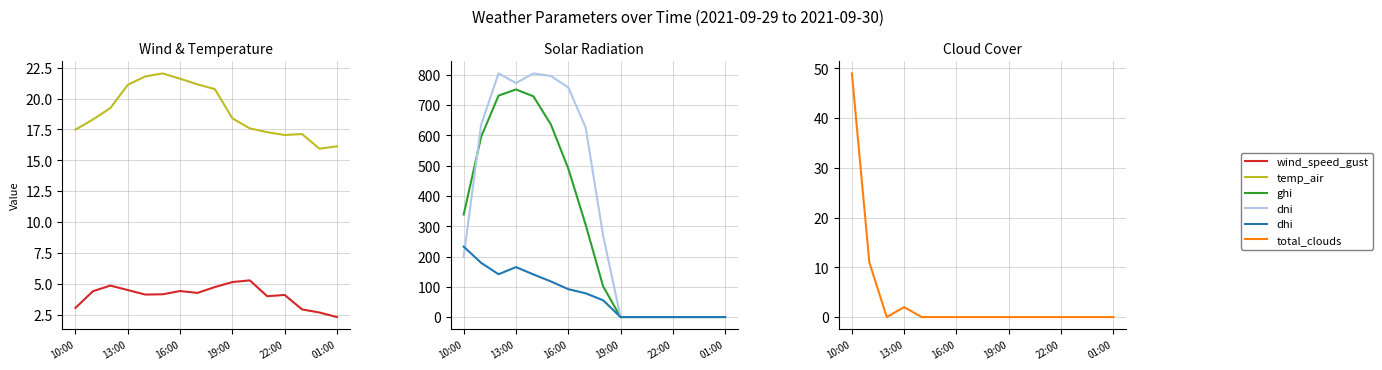

What are all the series names shown in the legend?

wind_speed_gust, temp_air, ghi, dni, dhi, total_clouds